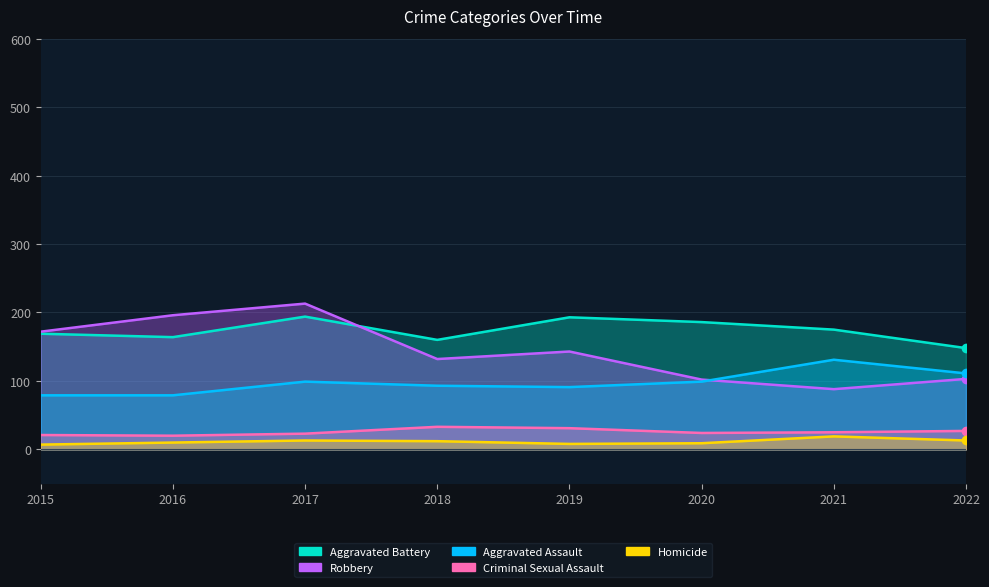

What are all the series names shown in the legend?

Aggravated Assault, Aggravated Battery, Criminal Sexual Assault, Homicide, Robbery